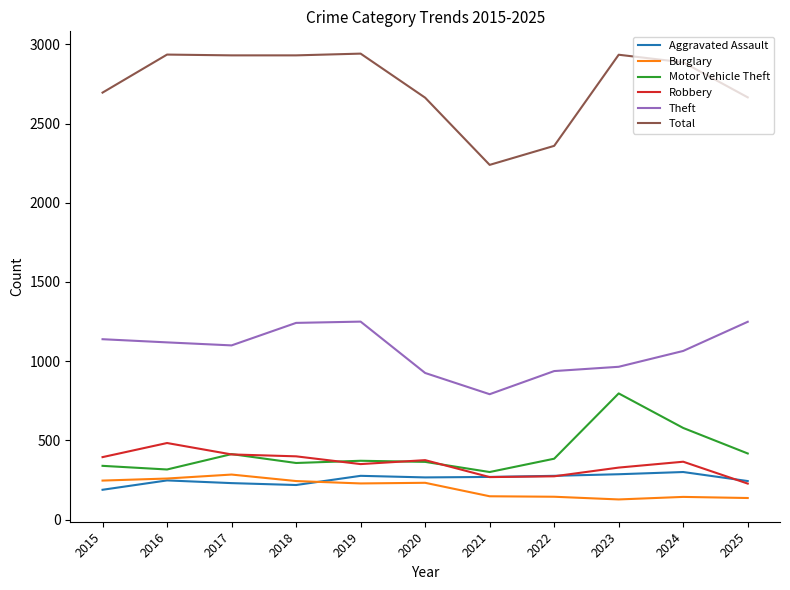

What is the difference between the maximum and minimum values in the Total series?

702